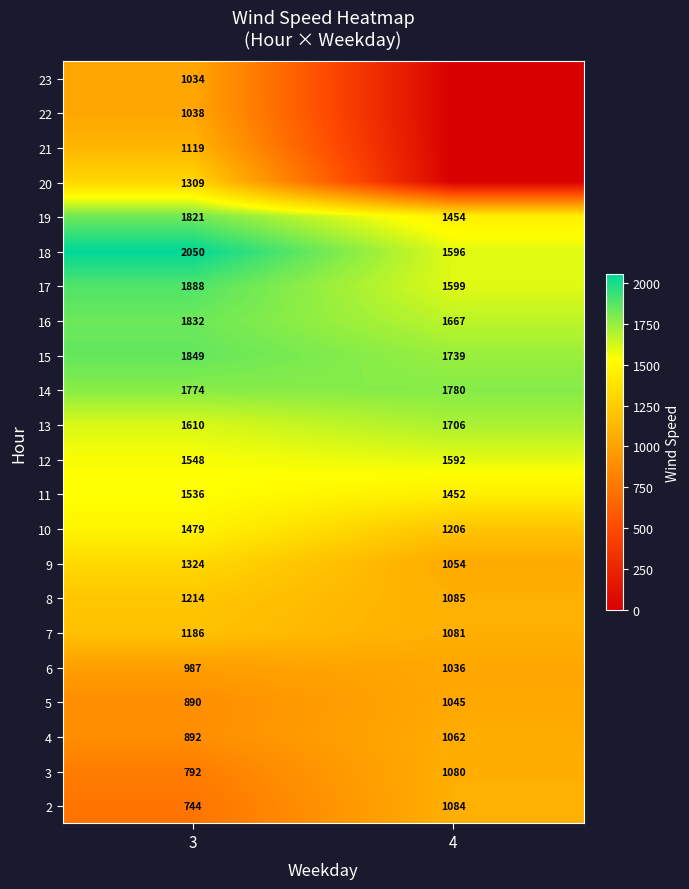

Rank the series at 3 from lowest to highest value.

2, 3, 5, 4, 6, 23, 22, 21, 7, 8, 20, 9, 10, 11, 12, 13, 14, 19, 16, 15, 17, 18